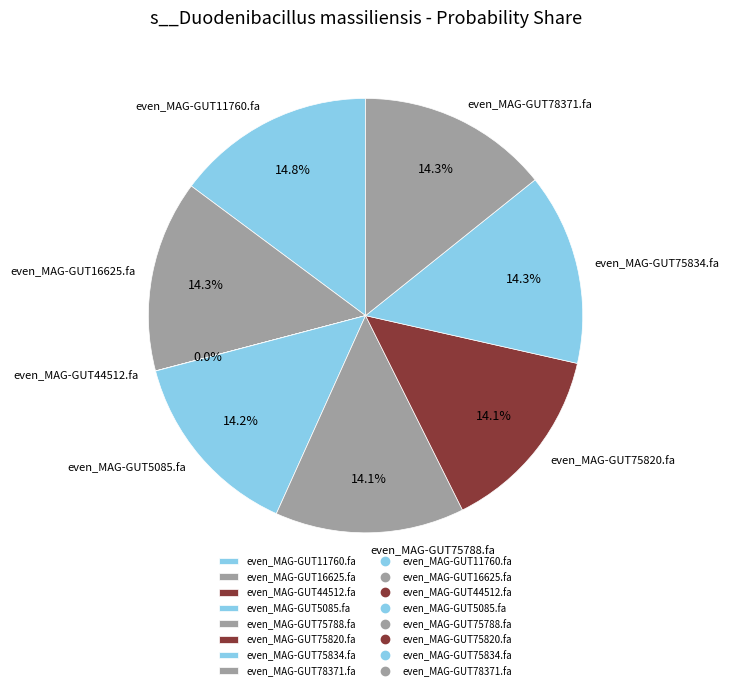

To the nearest percent, what is the difference between the even_MAG-GUT75820.fa and even_MAG-GUT11760.fa slice percentages?

1%